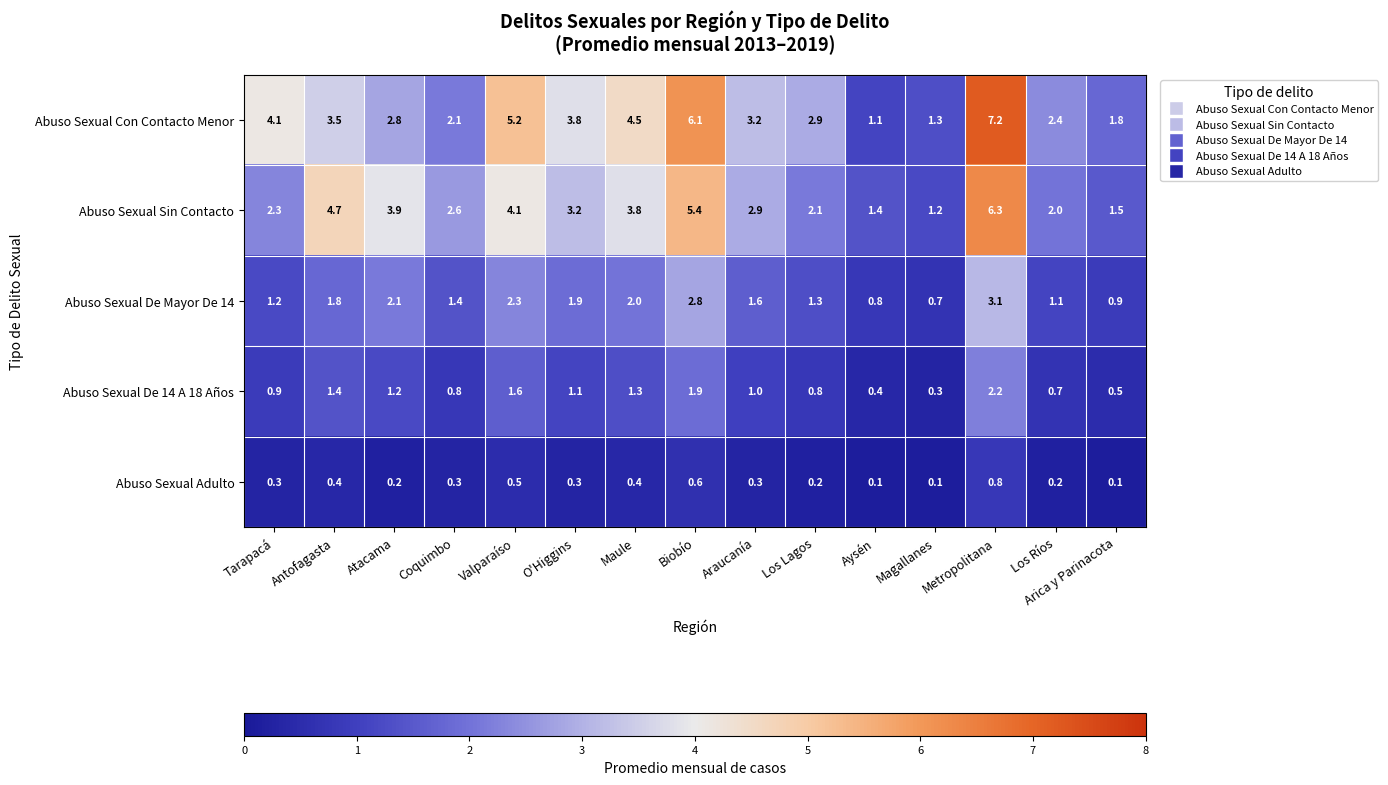

How many distinct data groups are displayed?

5